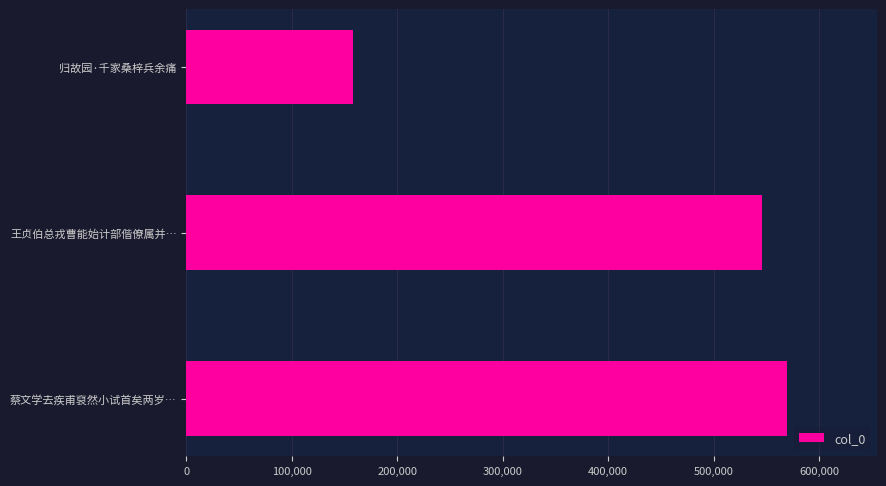

Which category has the lowest value across all series?

归故园·千家桑梓兵余痛